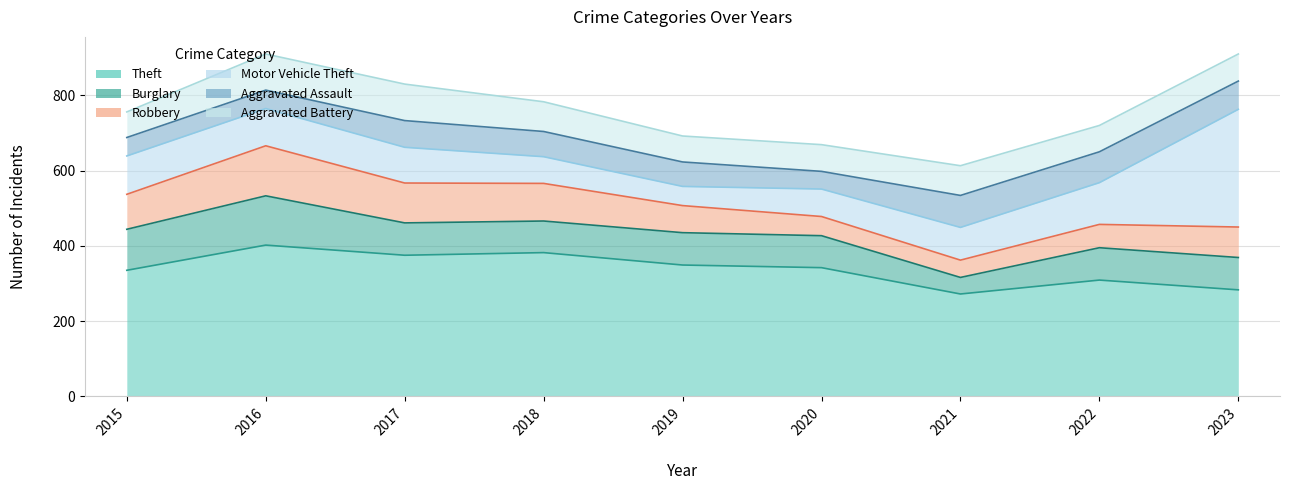

Reading right to left, extract all data points from this chart.

Theft: 283	309	272	342	349	382	375	402	335
Burglary: 86	86	44	85	86	84	86	131	109
Robbery: 81	62	46	51	72	100	106	133	93
Motor Vehicle Theft: 313	111	87	73	51	71	95	99	102
Aggravated Assault: 75	82	85	47	65	67	71	49	49
Aggravated Battery: 72	70	79	71	69	79	97	96	68